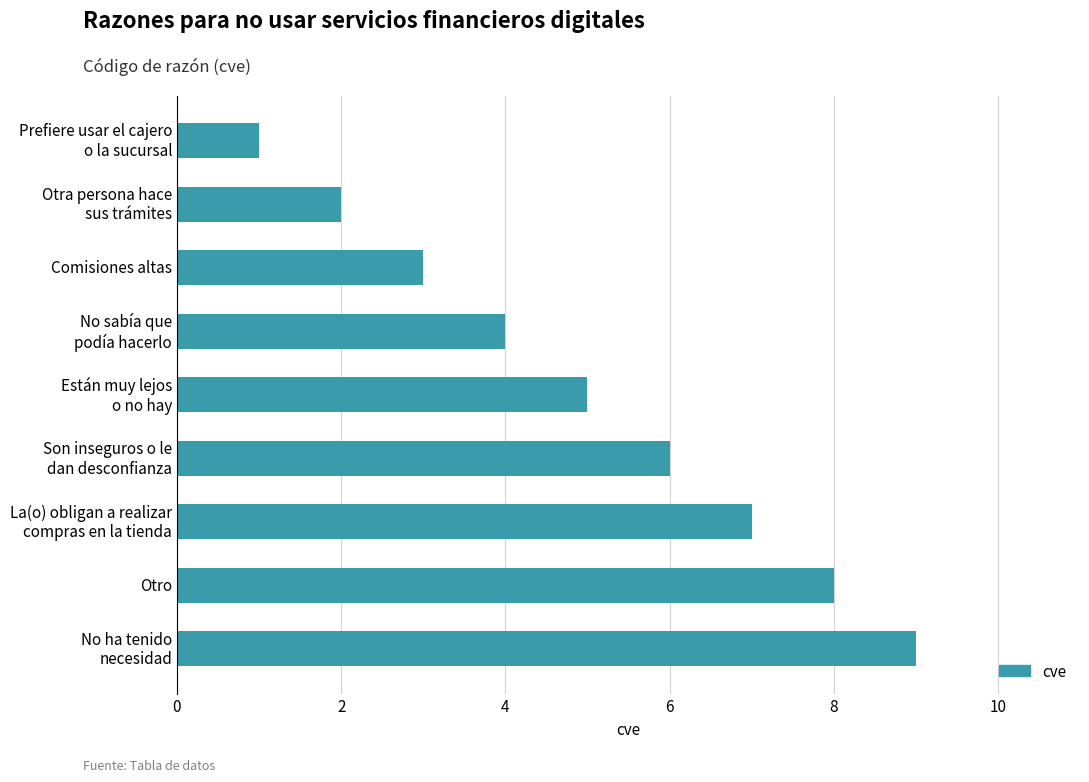

What is the greatest value displayed?

9